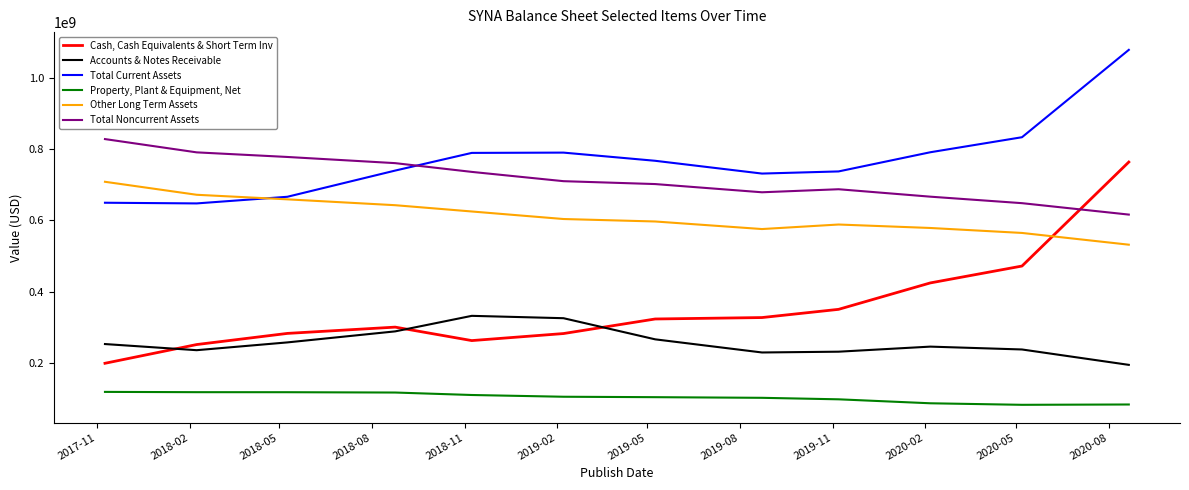

Which series has the largest total across all categories?

Total Current Assets